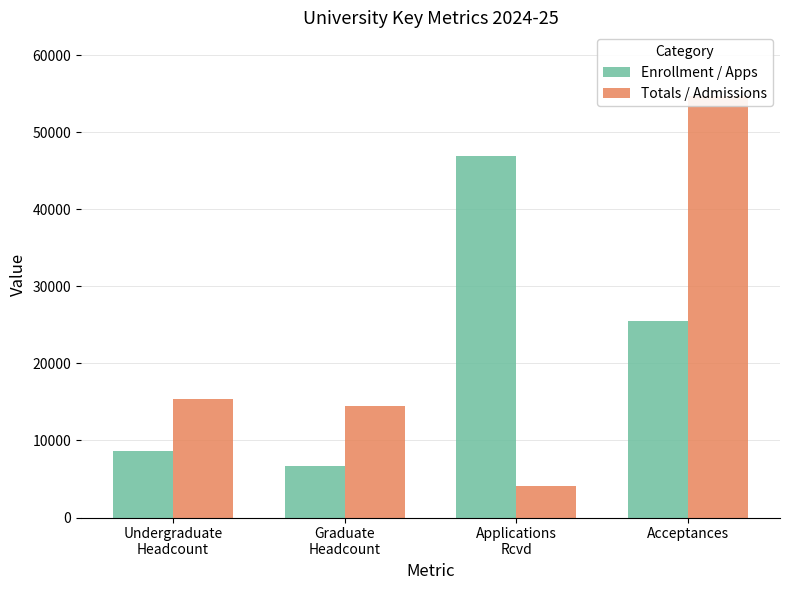

At which category is the sum across all series the highest?

Acceptances